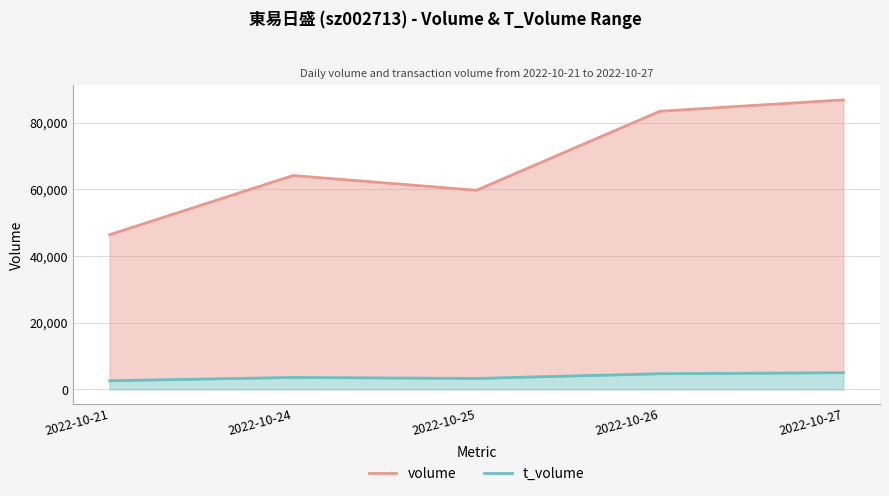

Reading left to right, list all the values displayed in this chart.

volume: 46386	64150	59723	83442	86844
t_volume: 2573	3565	3269	4687	4988